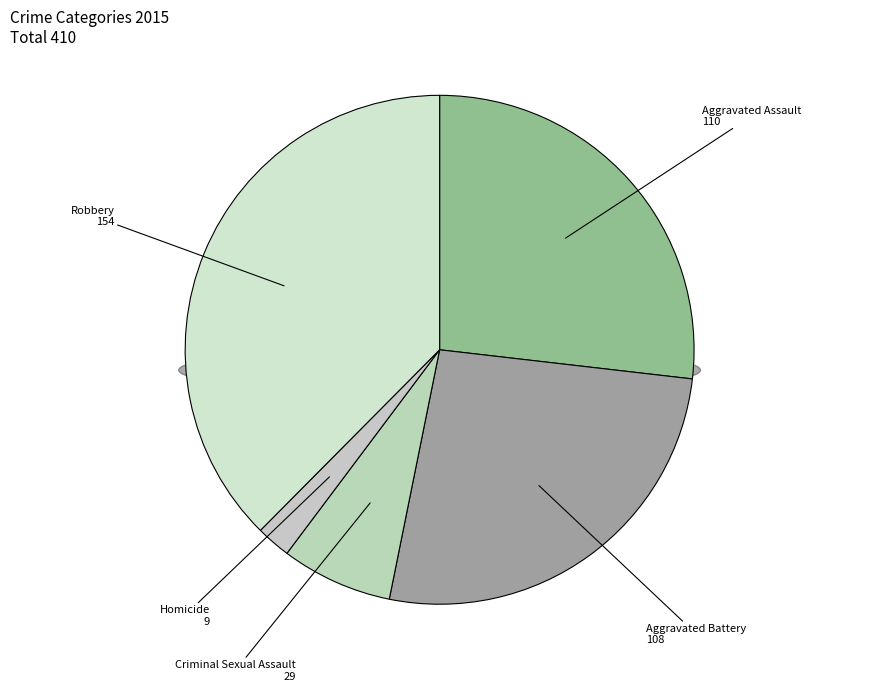

Is it true that Robbery is 49% of the pie?

False